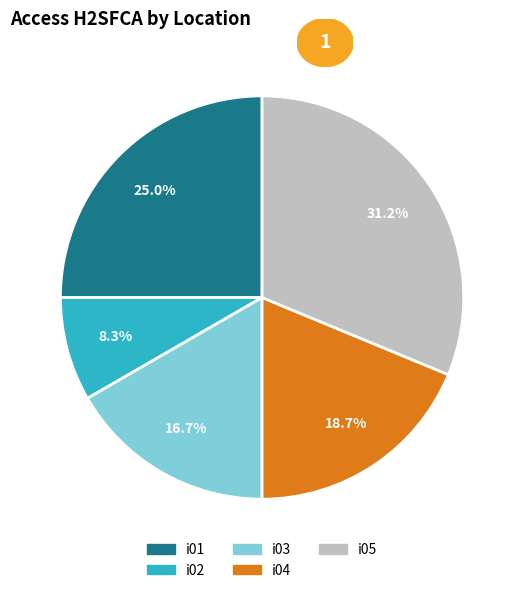

What is the largest slice in the pie chart?

i05